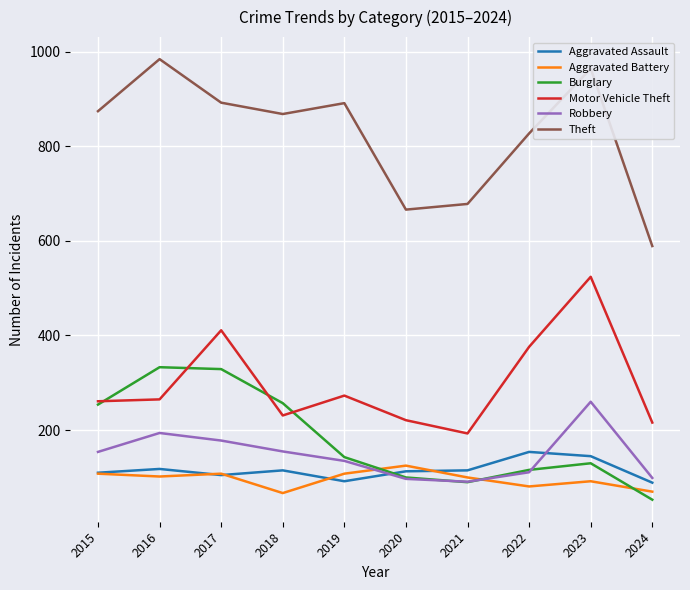

What is the maximum value for Robbery?

260